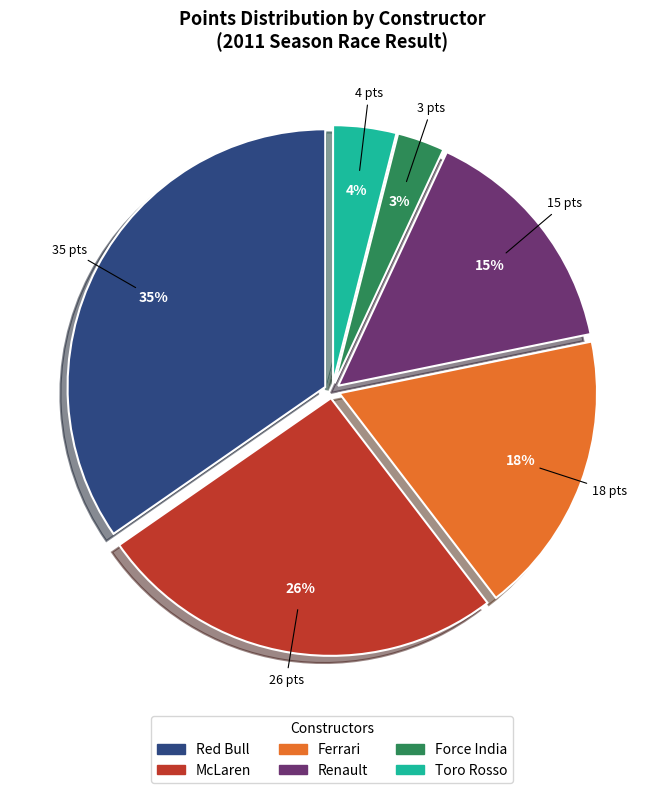

Is Ferrari the majority of the pie?

No